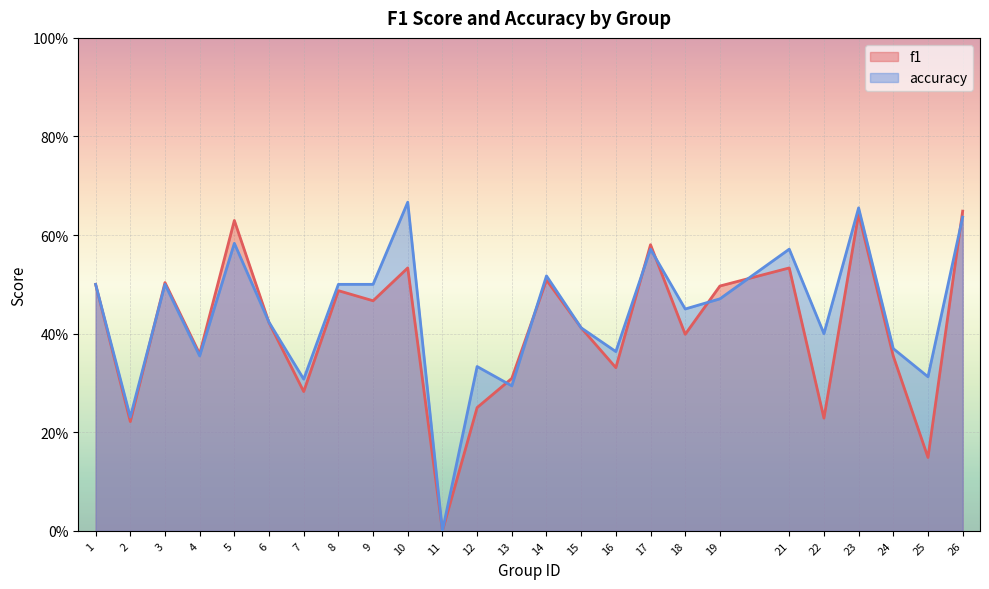

True or false: f1 has more than 2 points higher than both neighbors.

True